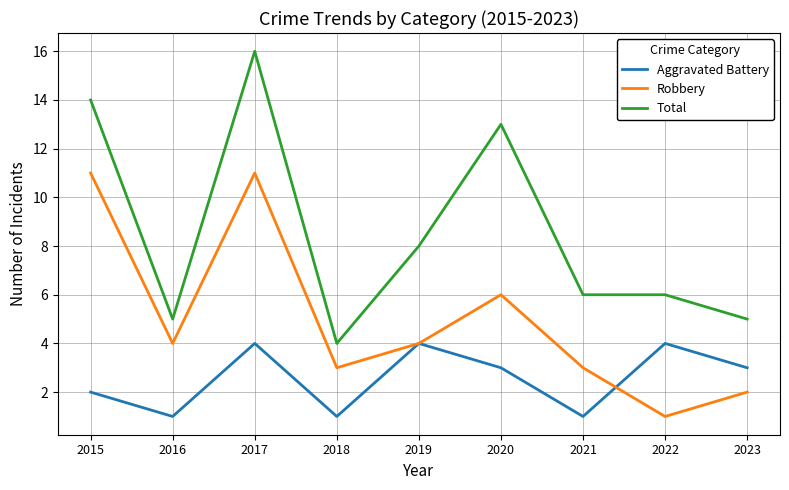

Which series has the largest total across all categories?

Total